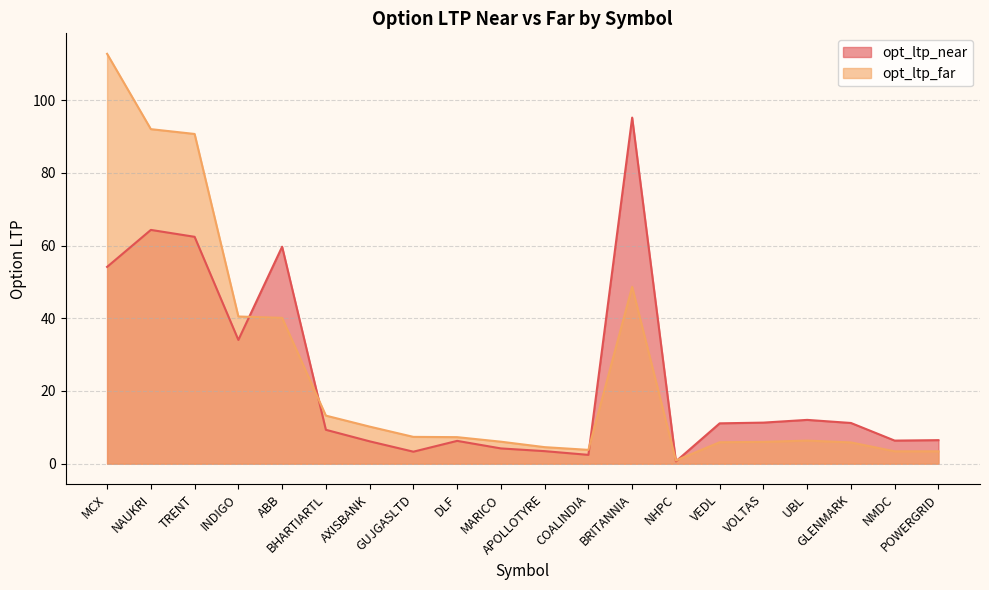

At NMDC, list the series in order from smallest to largest.

opt_ltp_far, opt_ltp_near